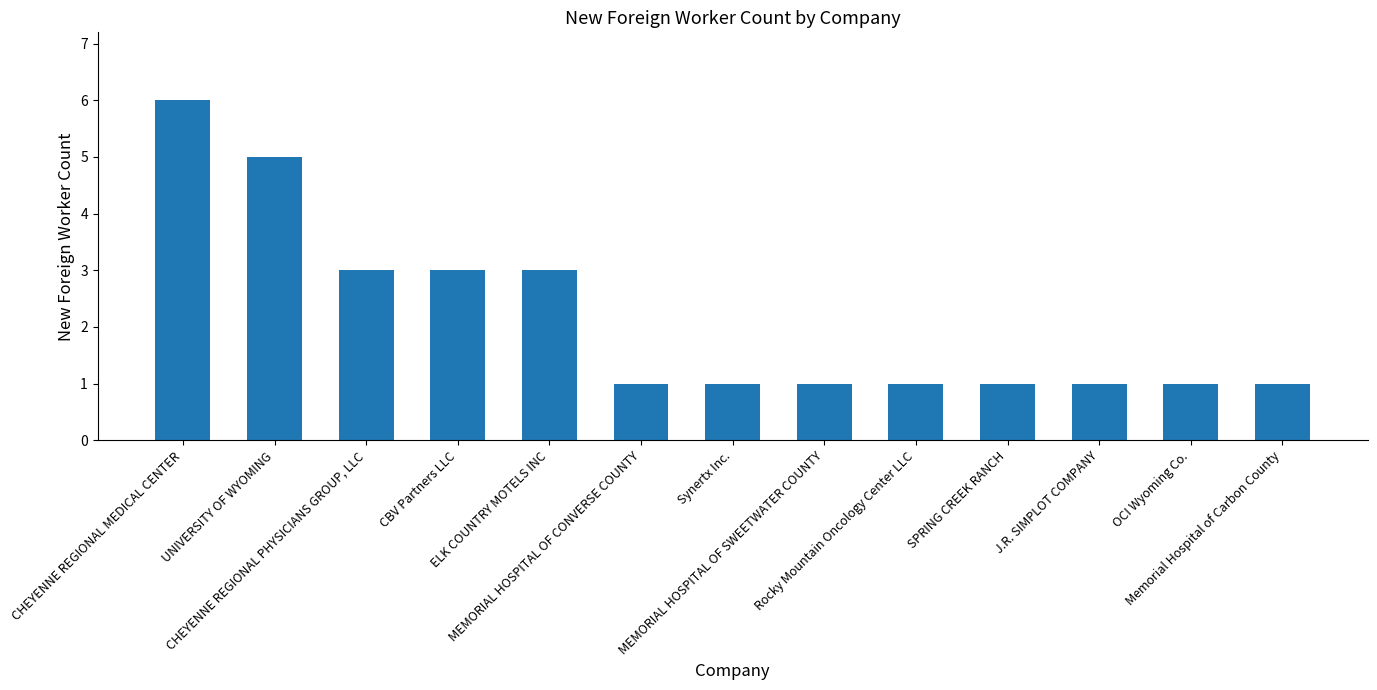

What is the value of the 8th bar from the left?

1